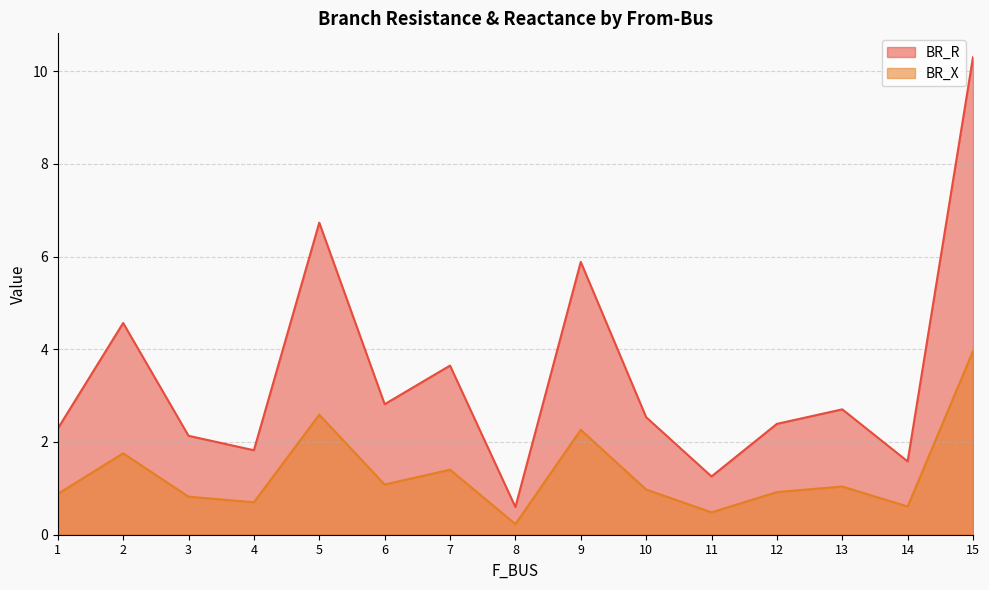

The BR_R series shows 0.9 at 3. True or false?

False